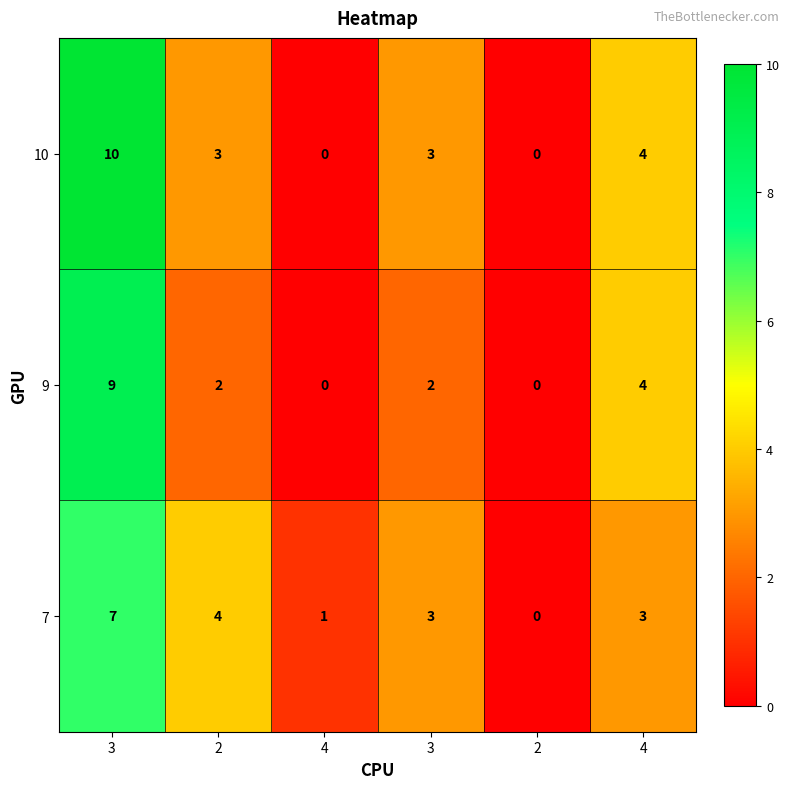

Which label corresponds to the smallest value in the chart?

4